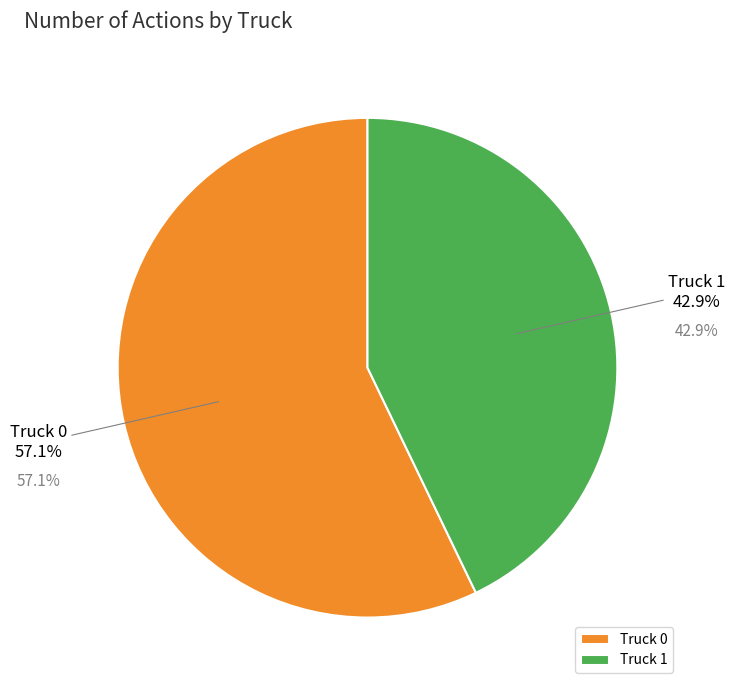

What is the smallest slice in the pie chart?

Truck 1